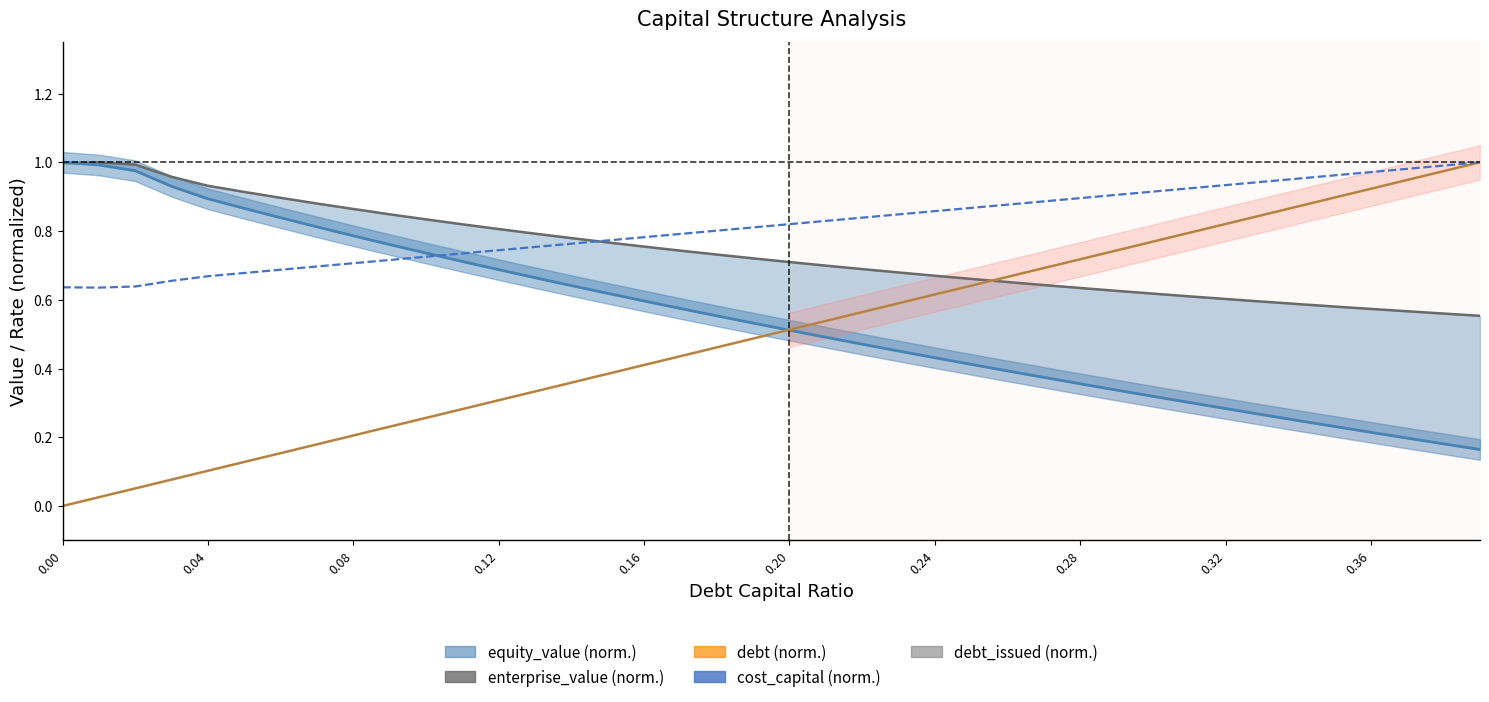

True or false: cost_capital (norm.) has more than 0 points higher than both neighbors.

False